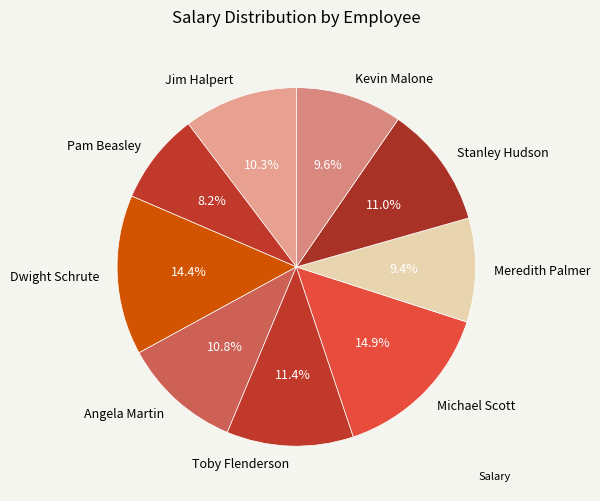

To the nearest percent, what portion does Angela Martin represent?

11%